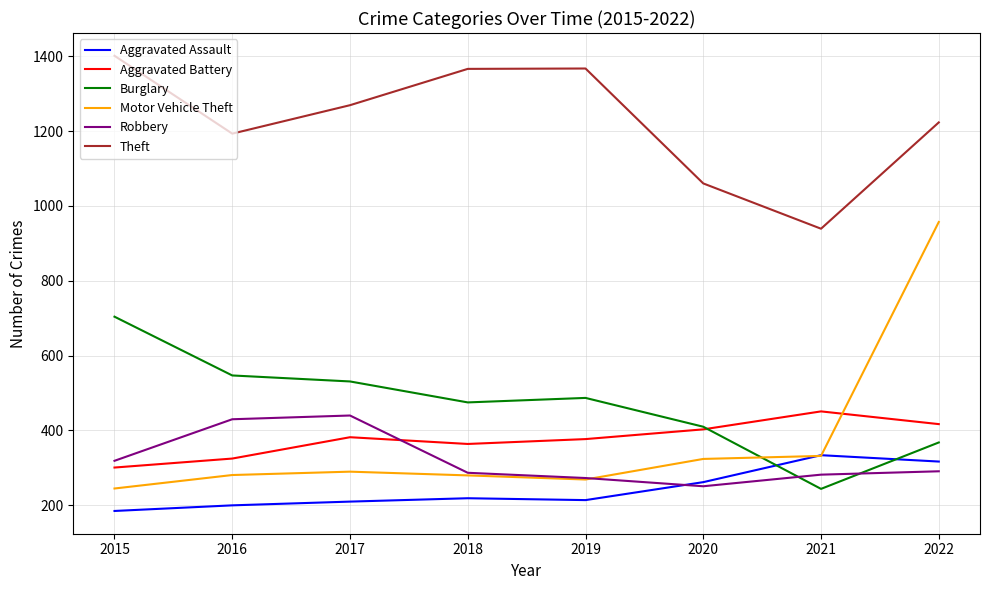

The value of Burglary at 2017 is 531. True or false?

True